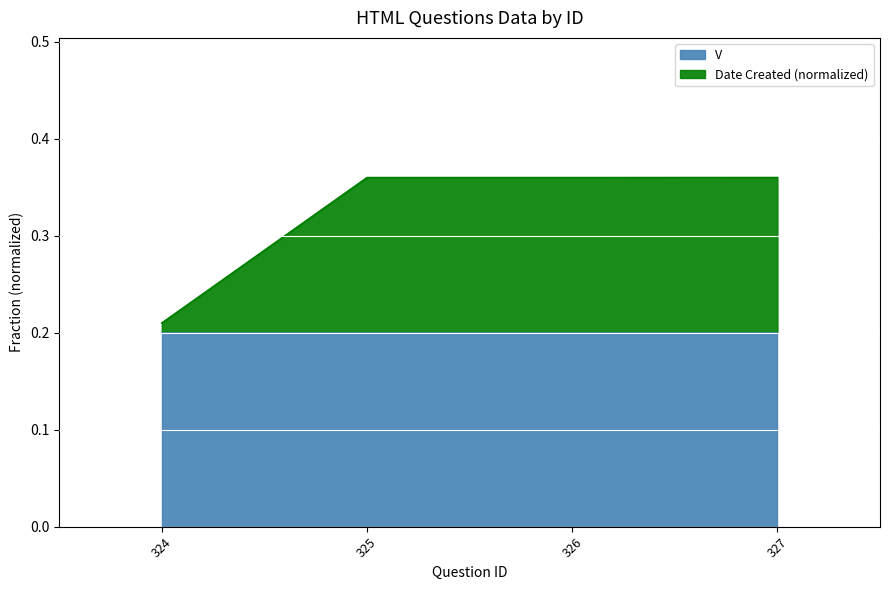

True or false: the data has more than 0 interior local peaks.

False